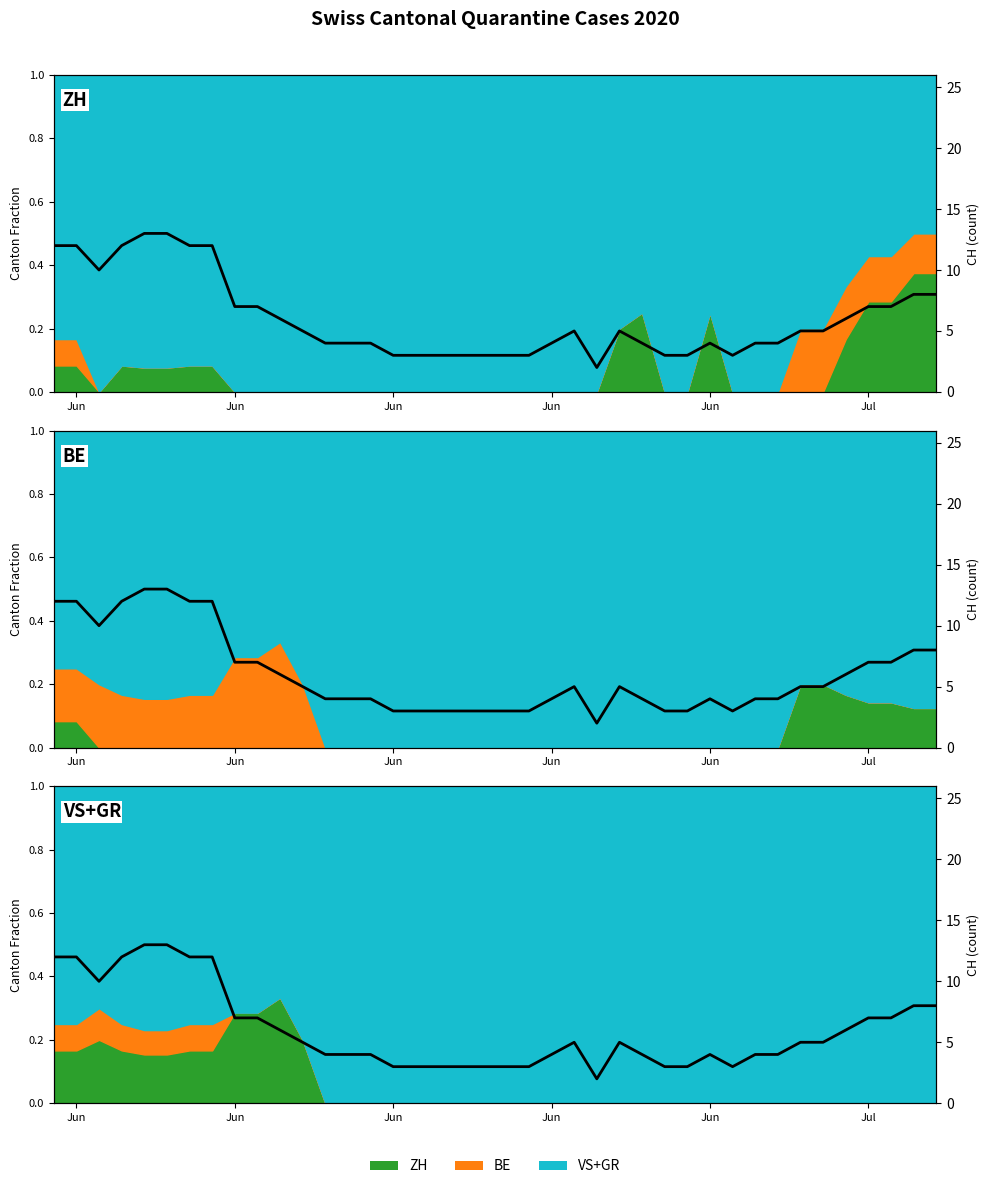

The chart shows a value of 2 at 28. True or false?

False